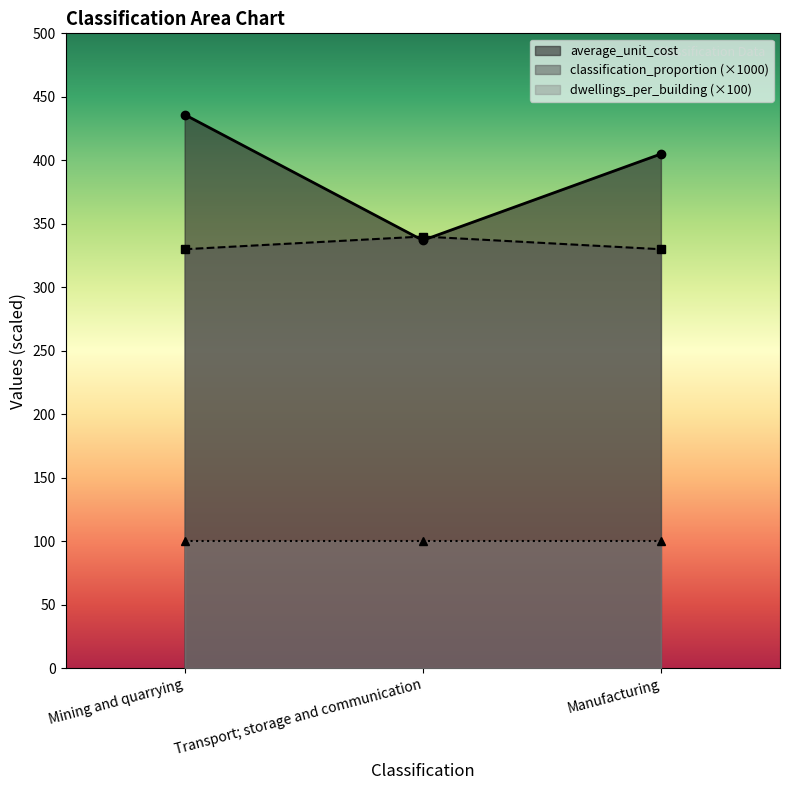

Which series has the widest spread of values?

average_unit_cost